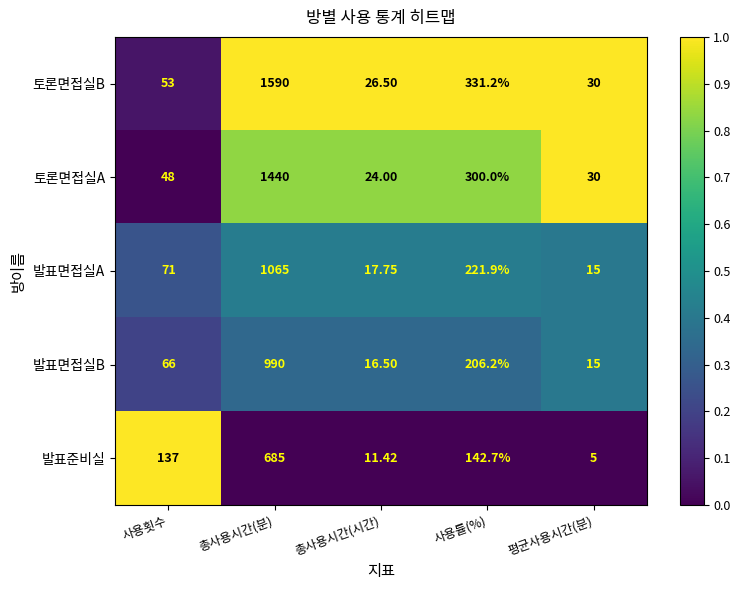

Is the value of 토론면접실A at 총사용시간(분) greater than the value of 발표준비실 at 사용횟수?

Yes